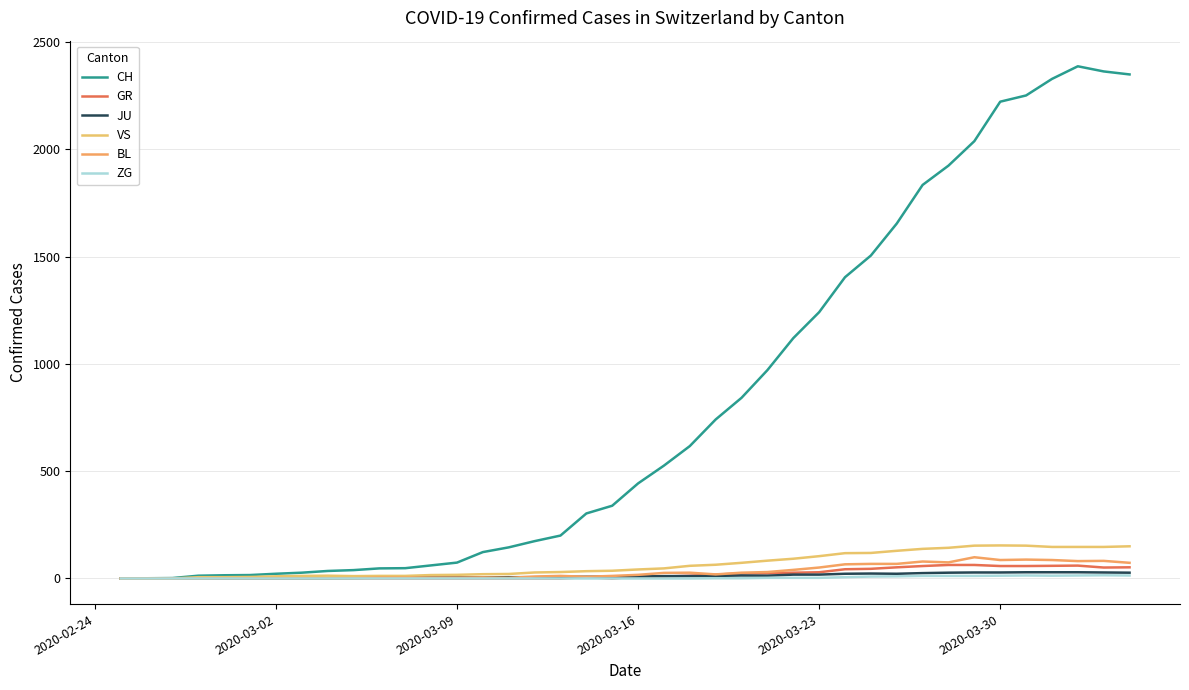

How many lines are shown in the chart?

6